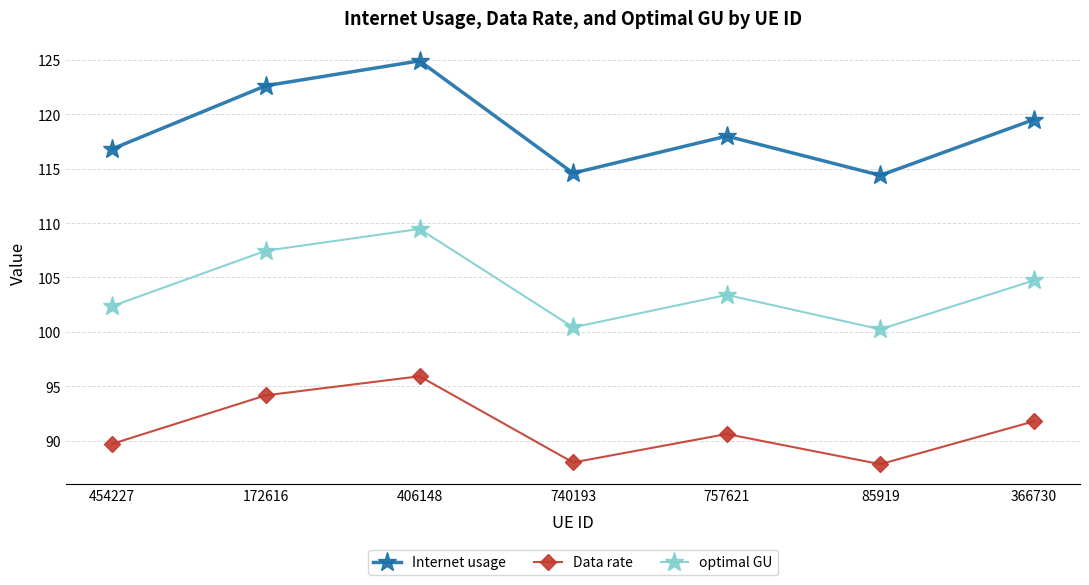

What position from the left is 85919?

6